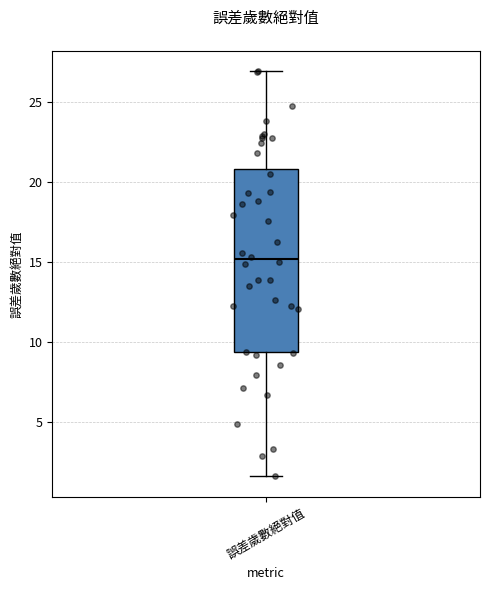

Read this box plot against the y-axis: the position of the median line, the range covered by the box, and the ends of both whiskers. The values are not printed on the chart, so give them approximately, as read against the axis.

median 15.0, box 9.5 to 21.0, whiskers 1.5 to 27.0